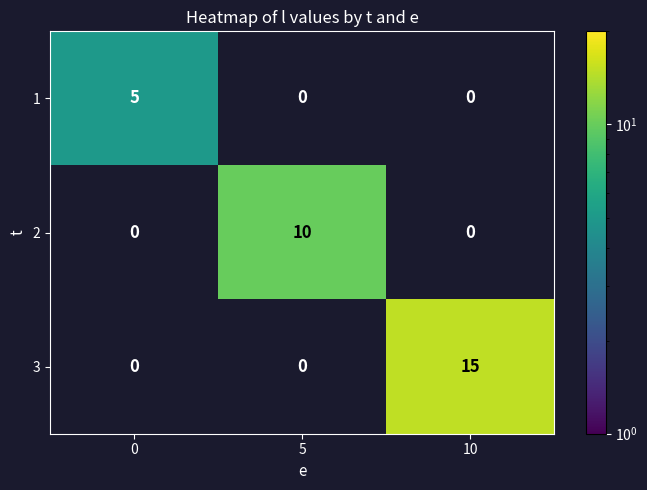

Reading left to right, list all the values displayed in this chart.

1: 0=5	5=0	10=0
2: 0=0	5=10	10=0
3: 0=0	5=0	10=15